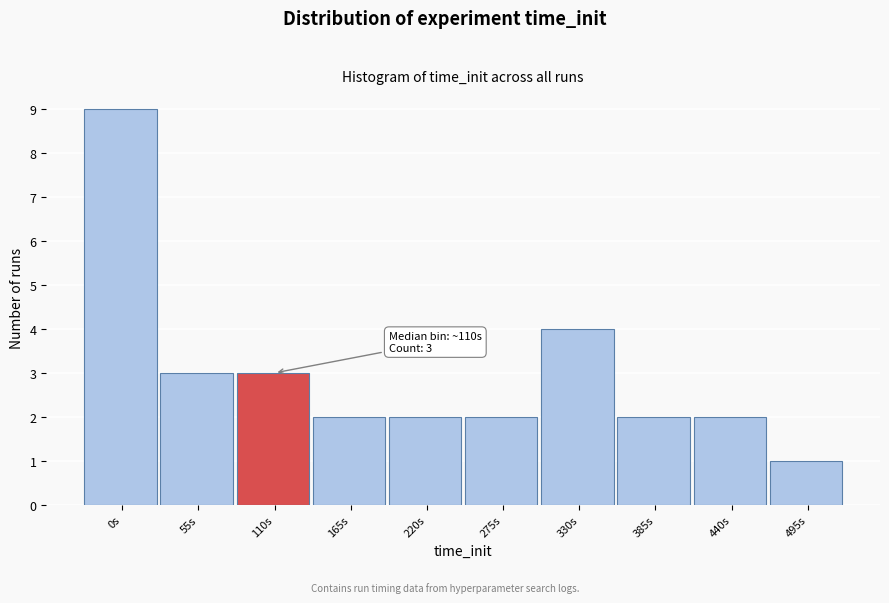

Reading left to right, extract all data points from this chart.

0s=9	55s=3	110s=3	165s=2	220s=2	275s=2	330s=4	385s=2	440s=2	495s=1